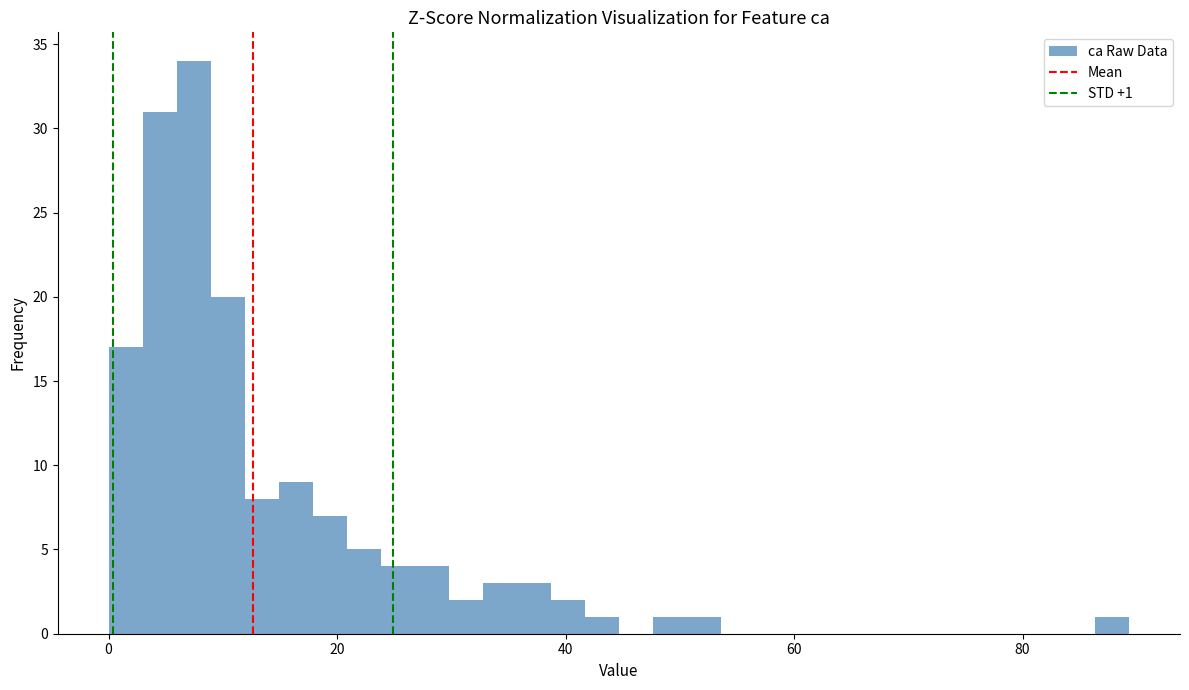

Around what value on the x-axis is the tallest bar? Give the approximate position of its centre, as read against the axis.

8